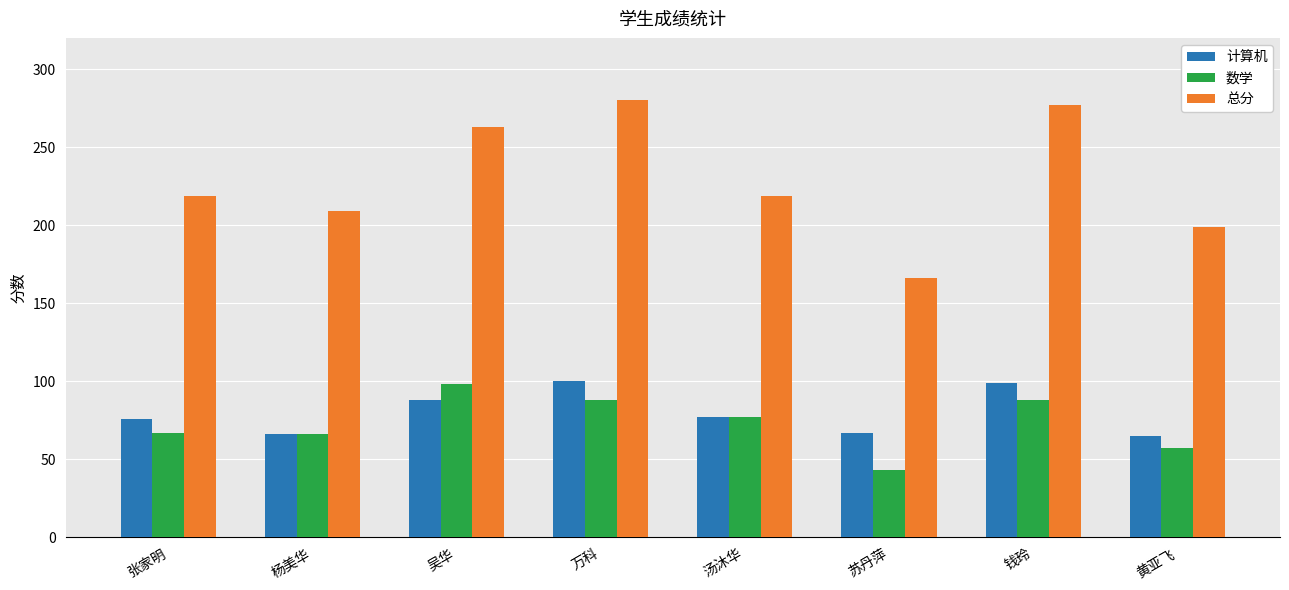

At which category does the chart reach its minimum across all series?

苏丹萍